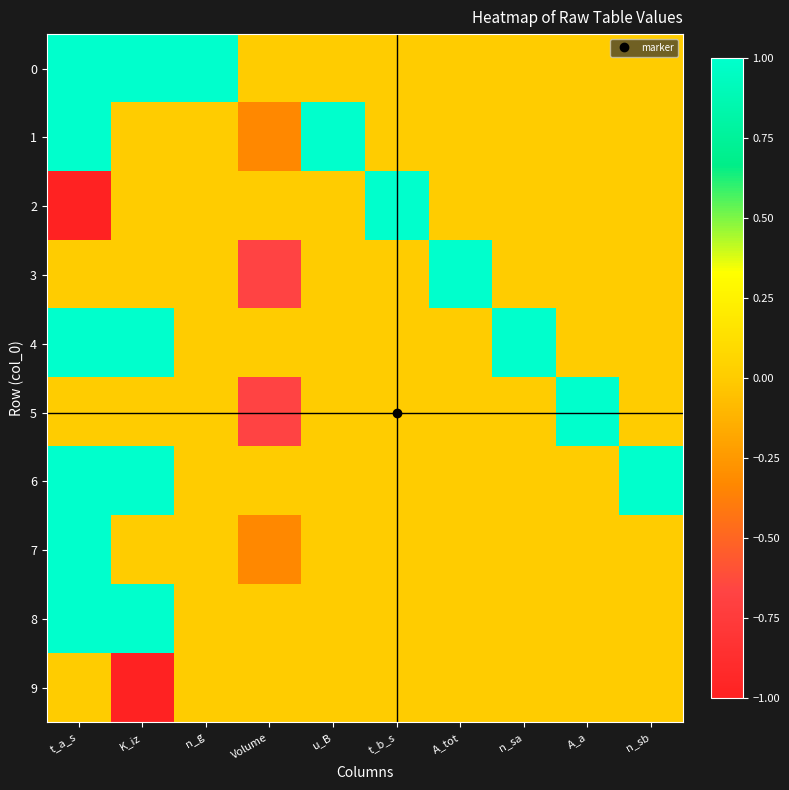

Between n_g and u_B, which is larger?

n_g